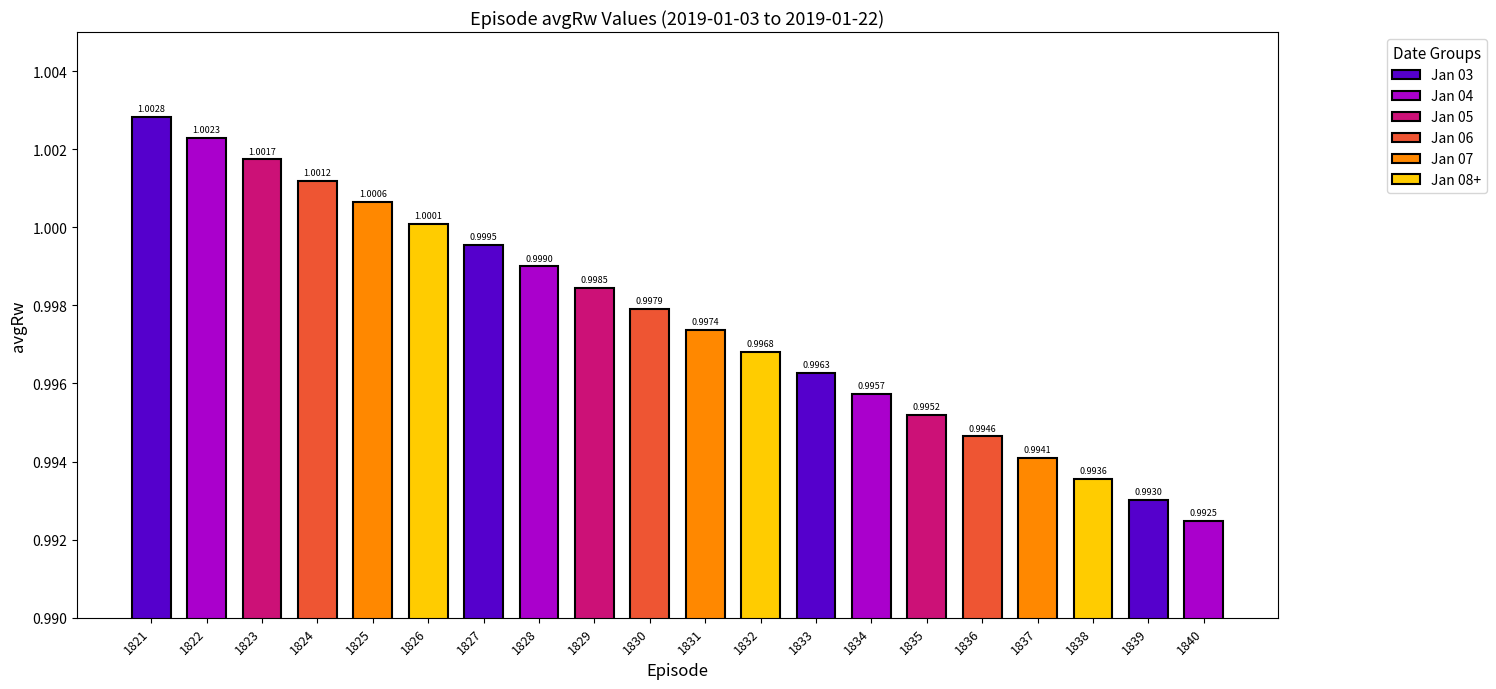

How many series are shown in this chart?

1